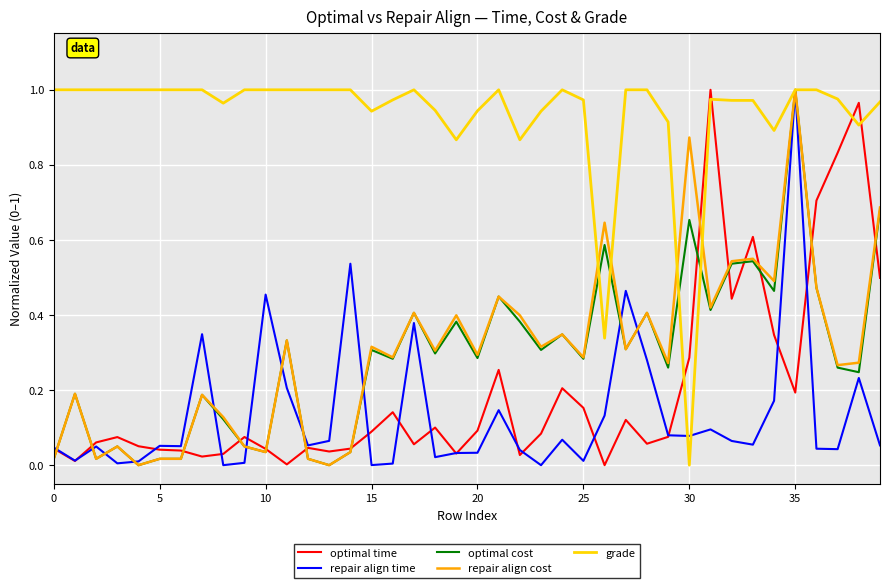

True or false: grade and optimal time intersect in this chart.

True